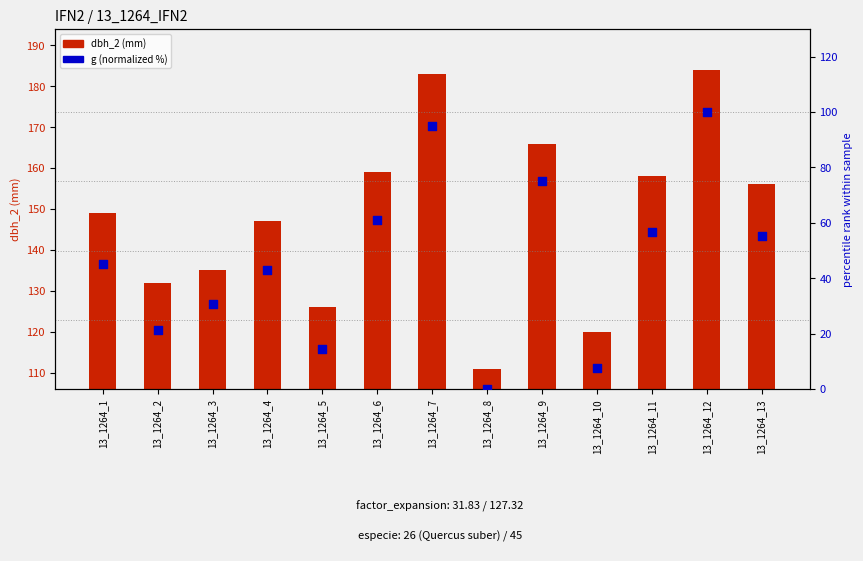

What are all the series names shown in the legend?

dbh_2 (mm), g (normalized %)